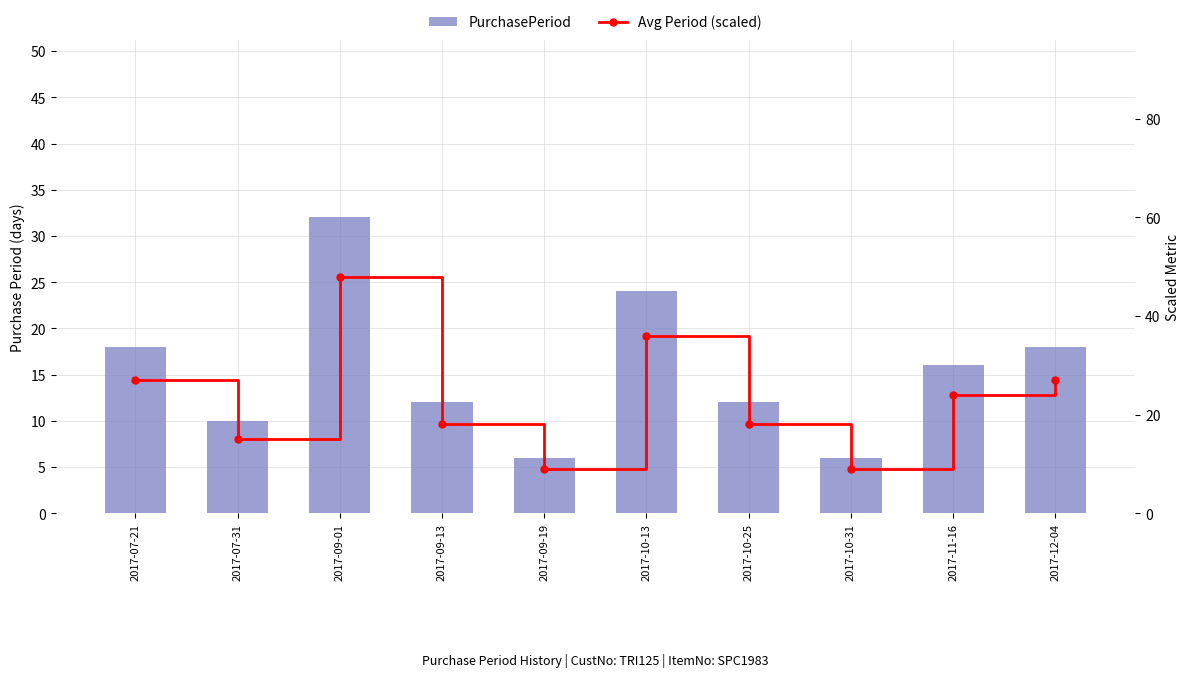

Is the value of Avg Period (scaled) at 2017-10-25 greater than the value of PurchasePeriod at 2017-09-13?

Yes